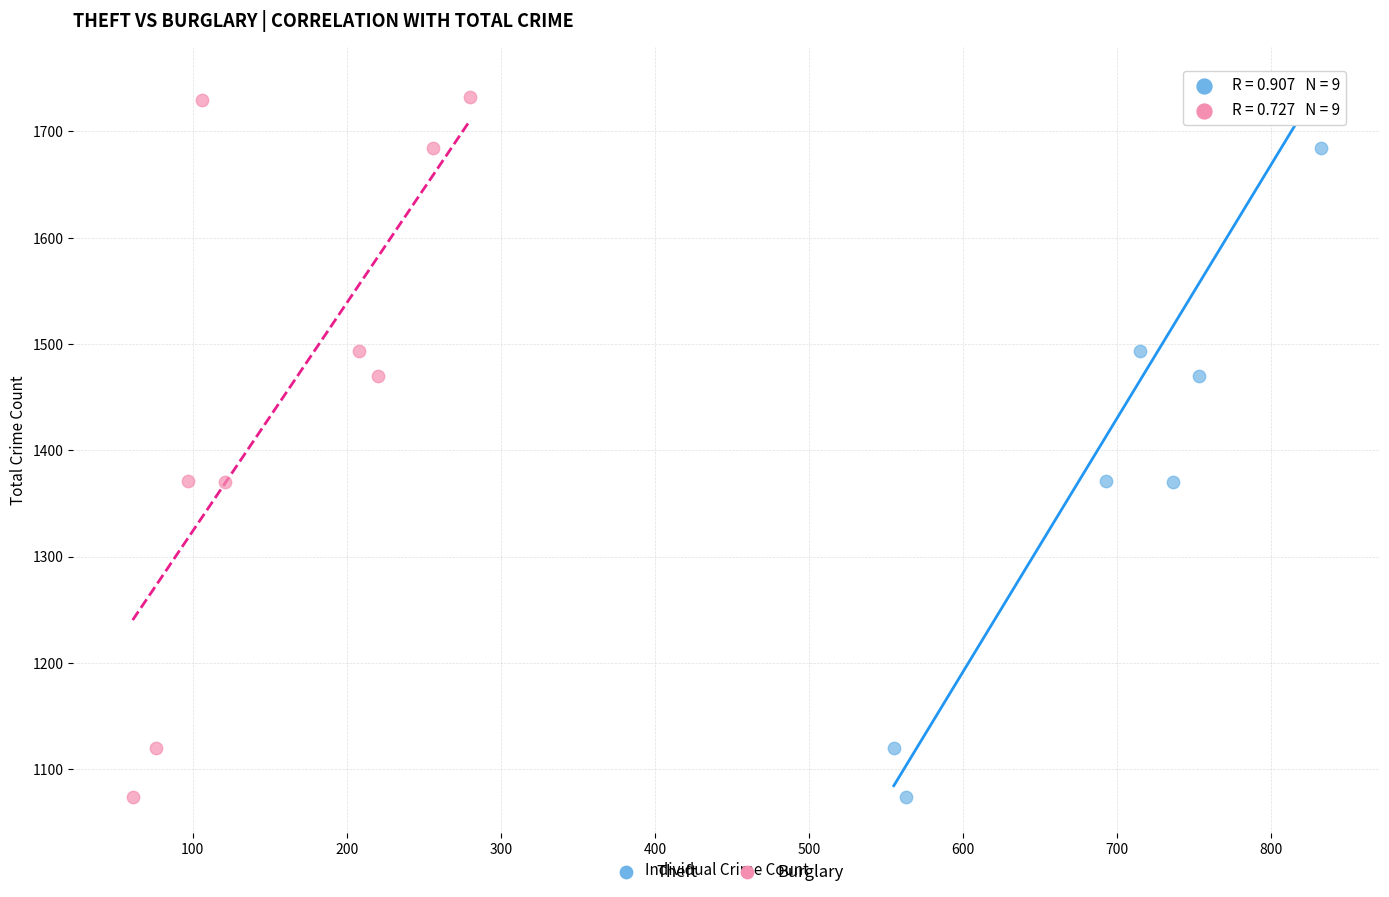

What are all the series names shown in the legend?

Theft, Burglary